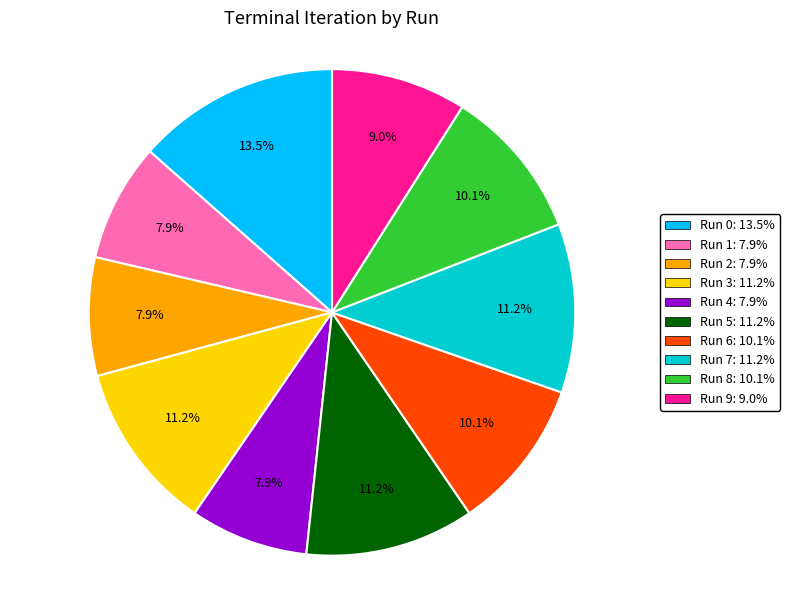

To the nearest percent, what is the difference between the largest and smallest slice percentages?

6%